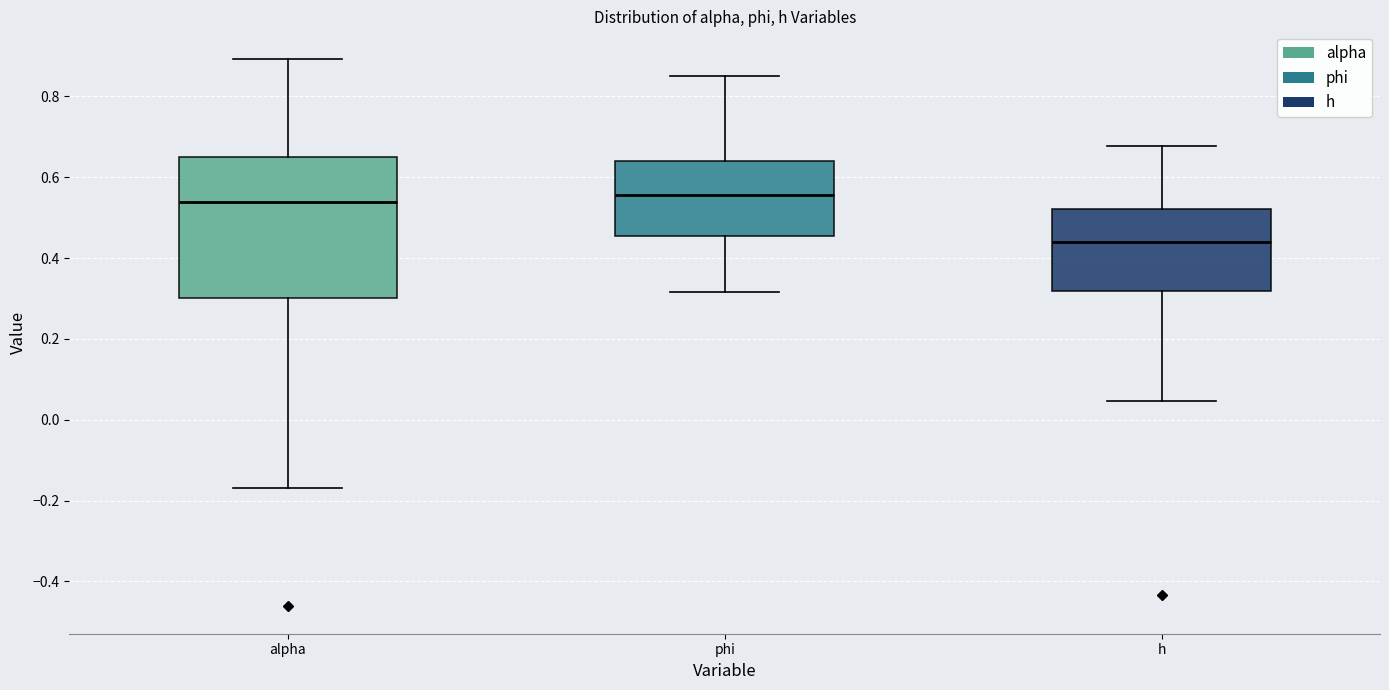

Reading left to right, transcribe this box plot: for each box, give where its median line is, the range the box spans, and where its two whiskers end, as read against the y-axis. The values are not printed on the chart, so give them approximately, as read against the axis.

alpha: median 0.54, box 0.30 to 0.66, whiskers -0.16 to 0.90
phi: median 0.56, box 0.46 to 0.64, whiskers 0.32 to 0.84
h: median 0.44, box 0.32 to 0.52, whiskers 0.04 to 0.68